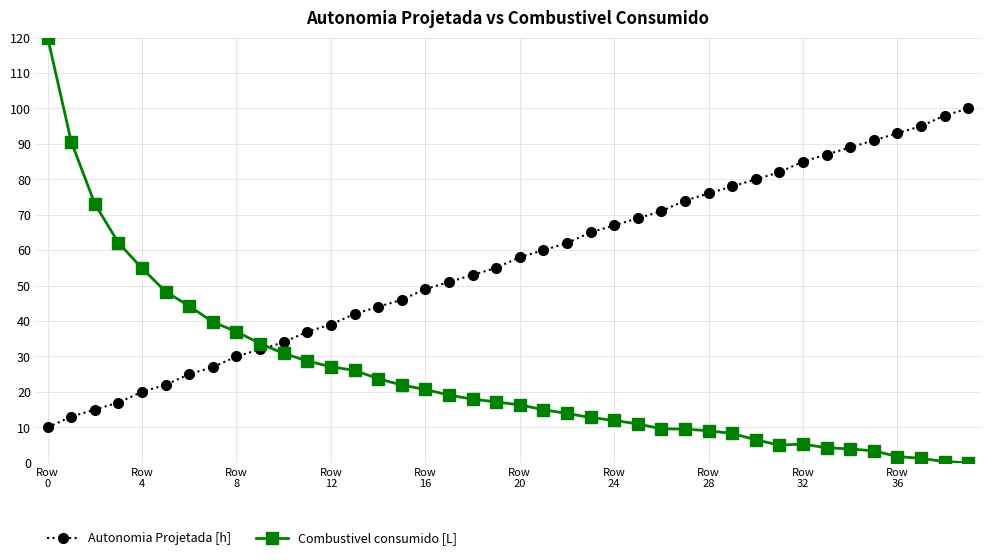

True or false: Autonomia Projetada [h] and Combustivel consumido [L] cross at least once.

True